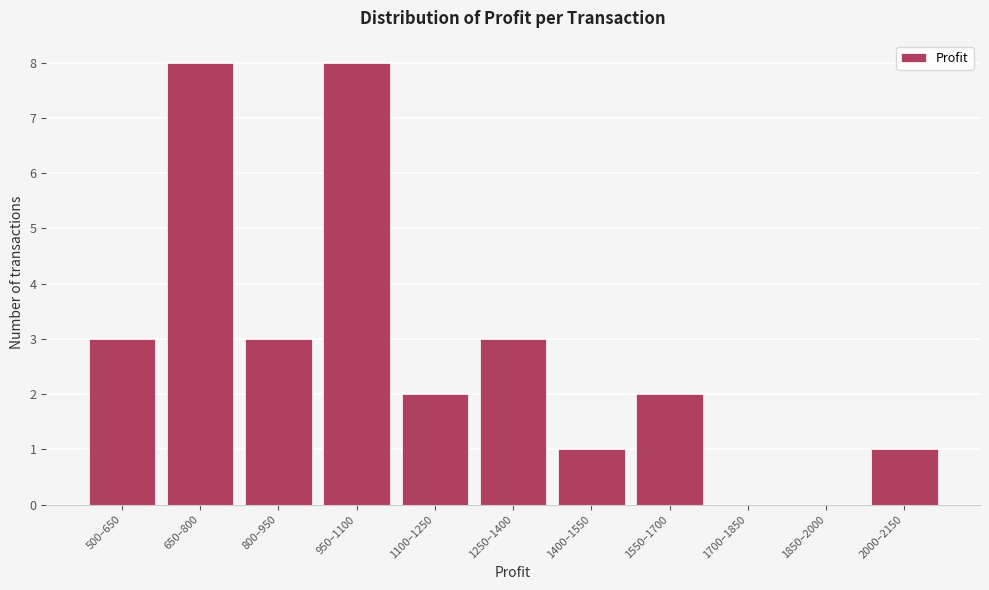

Reading right to left, transcribe all the data shown in this chart.

2000–2150=1	1850–2000=0	1700–1850=0	1550–1700=2	1400–1550=1	1250–1400=3	1100–1250=2	950–1100=8	800–950=3	650–800=8	500–650=3